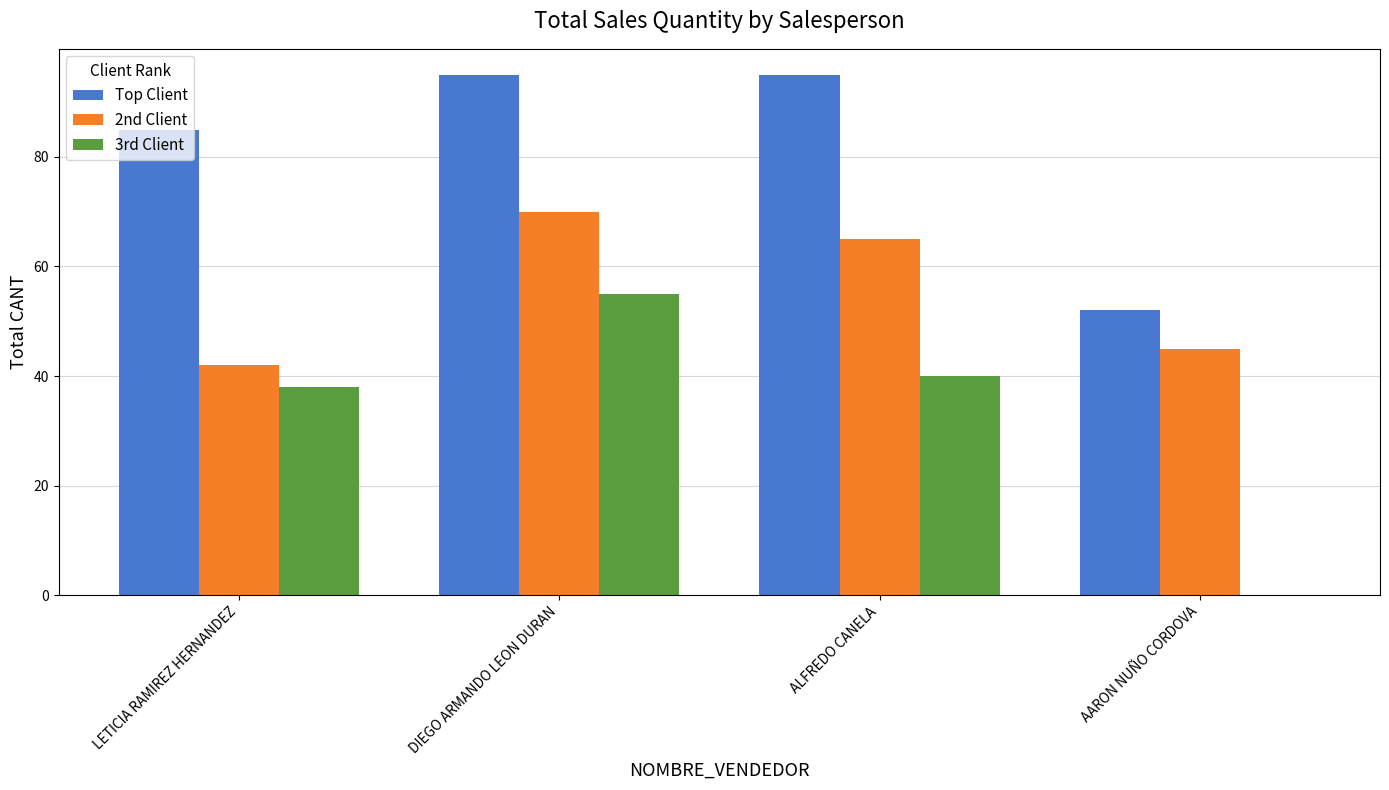

Which category has the highest value in the 3rd Client series?

DIEGO ARMANDO LEON DURAN